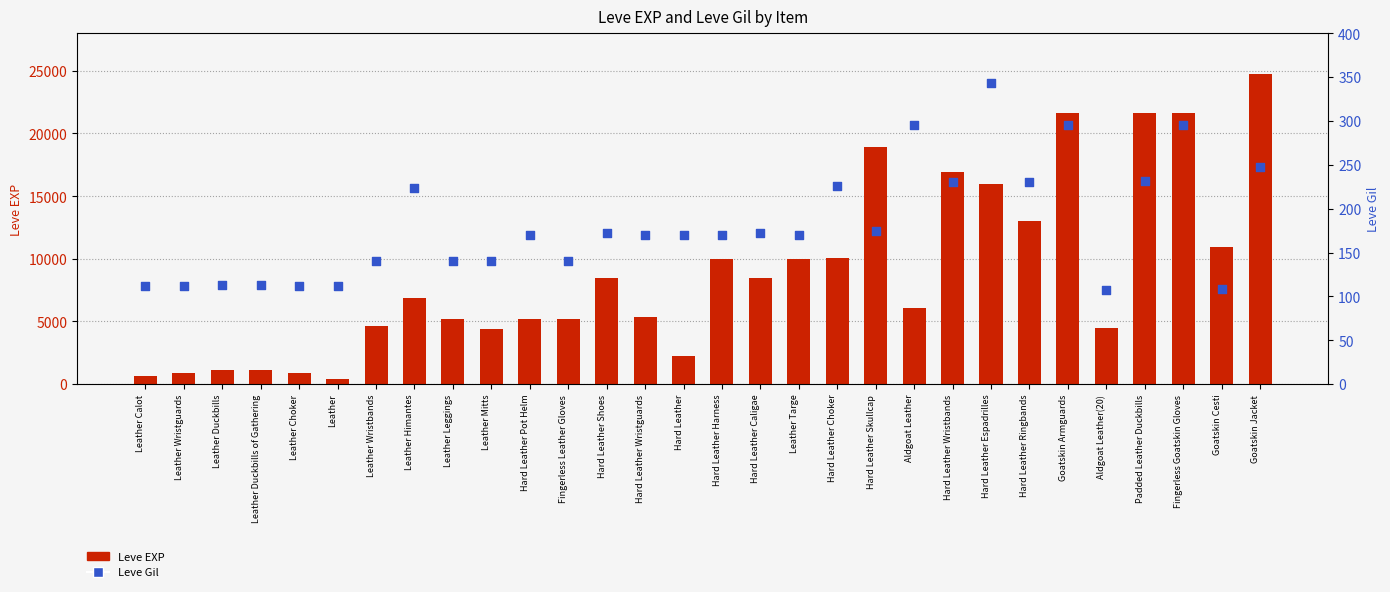

Which series reaches the minimum Y coordinate?

Leve Gil